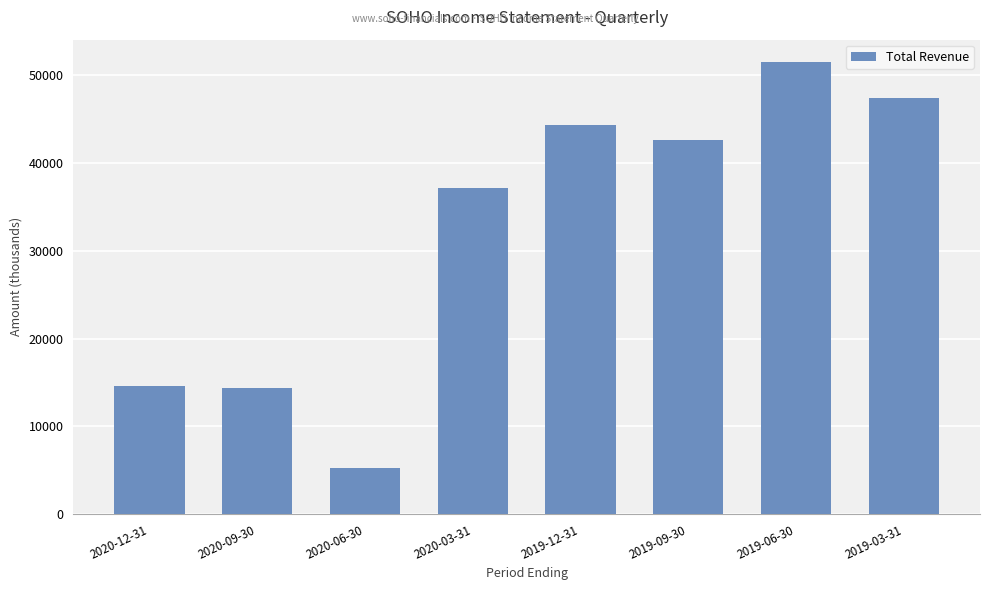

What is the minimum value shown in the chart?

5300